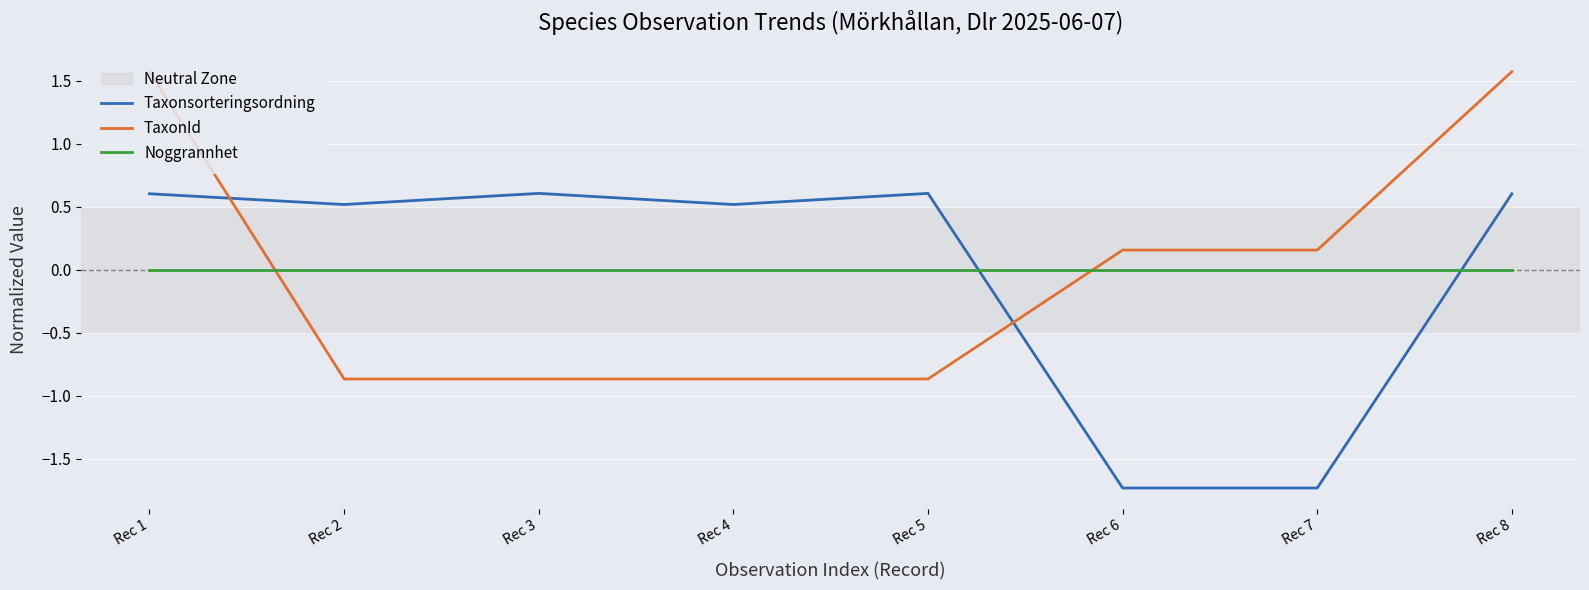

What is the difference between the Taxonsorteringsordning values at Rec 2 and Rec 6?

2.3